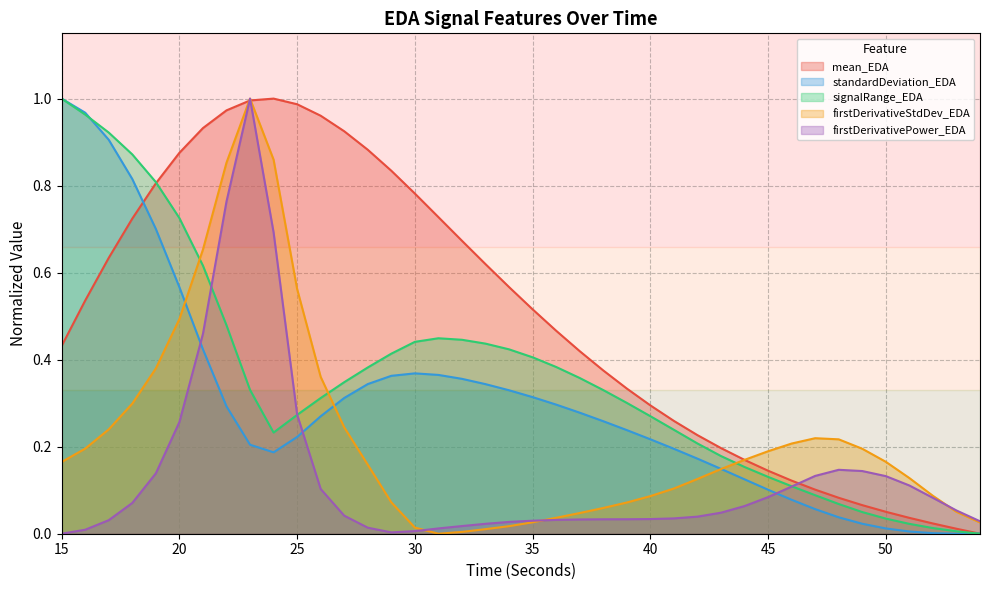

Which has a higher value, 16 or 37?

16